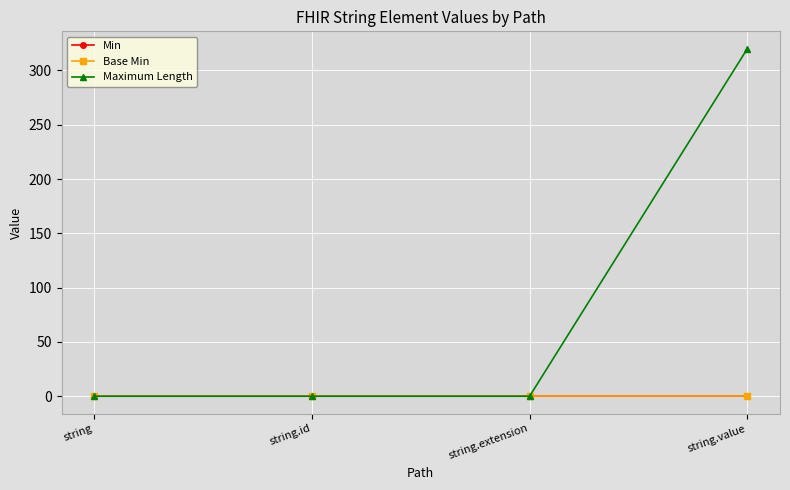

True or false: Base Min and Min cross at least once.

False